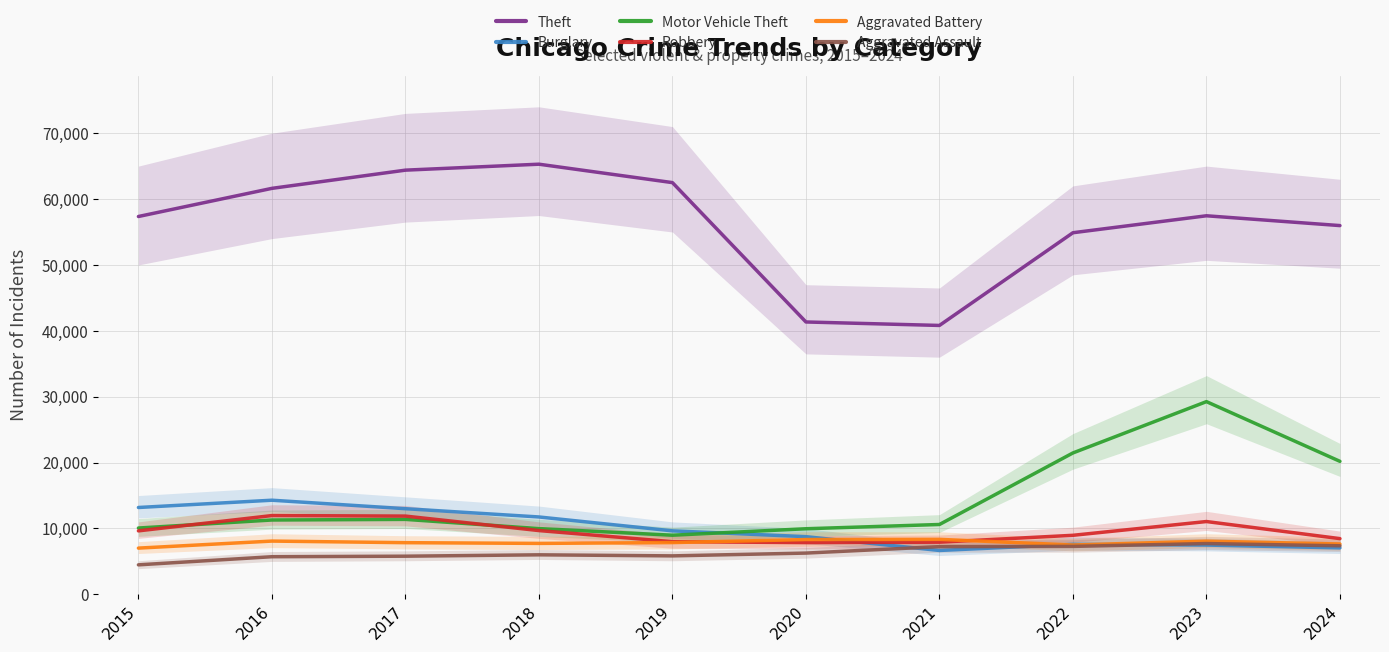

Between 2022 and 2024, which series saw the biggest shift?

Motor Vehicle Theft